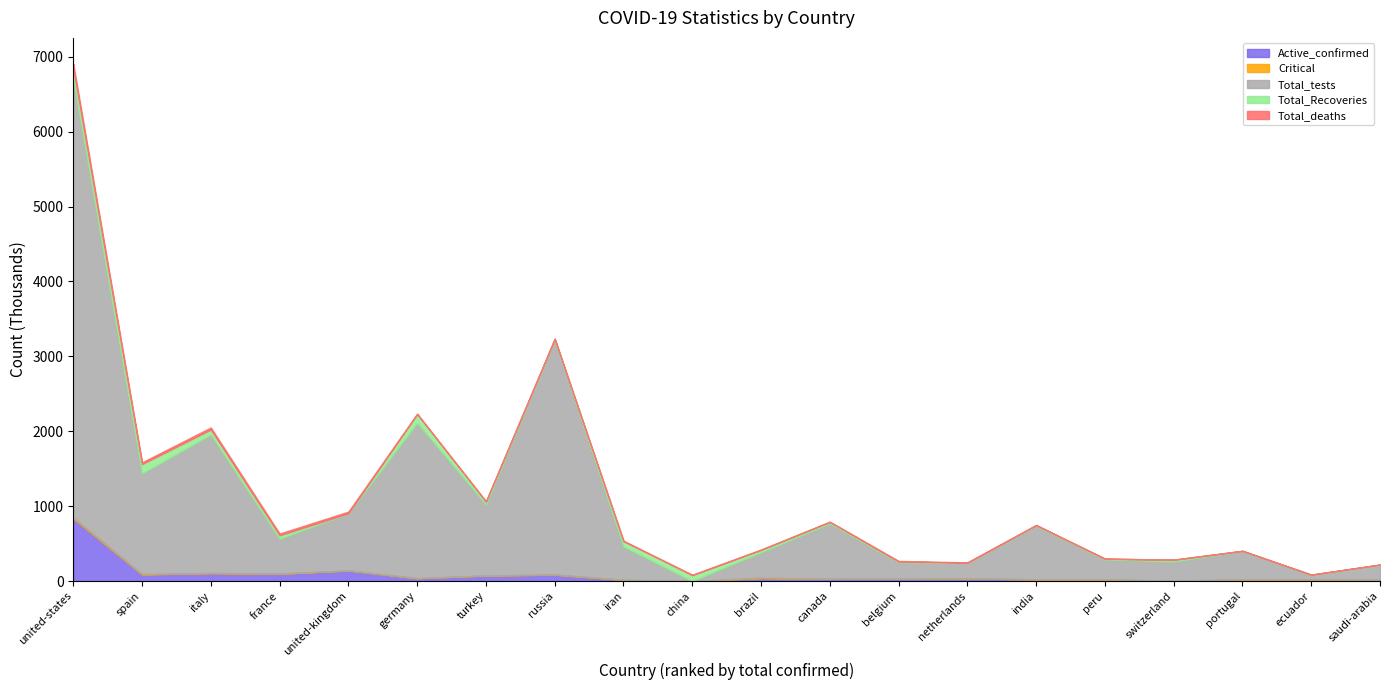

What value does the Active_confirmed series have at france?

95.4